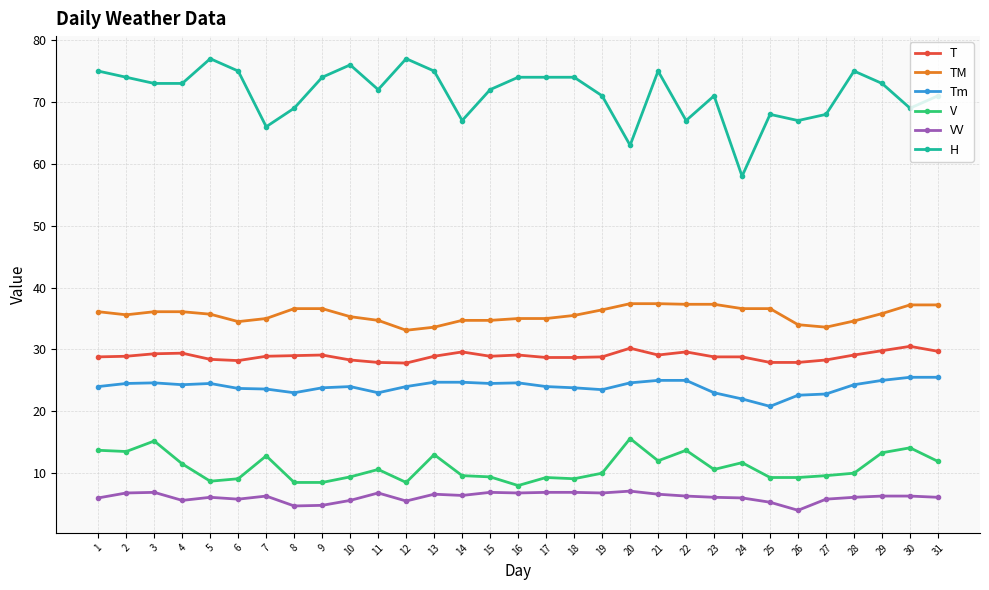

Is it true that H equals 23.8 at 19?

False